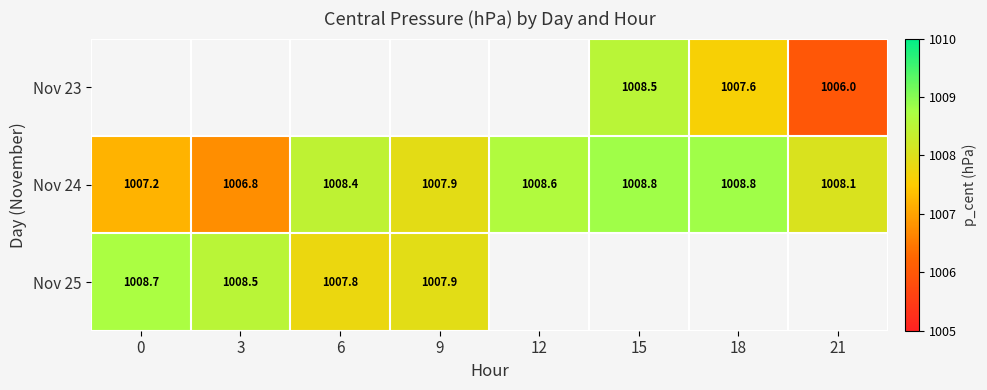

How many series are shown in this chart?

3